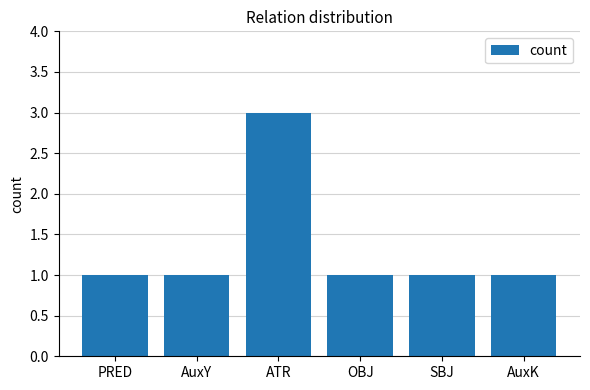

What is the label of the 5th bar from the right?

AuxY